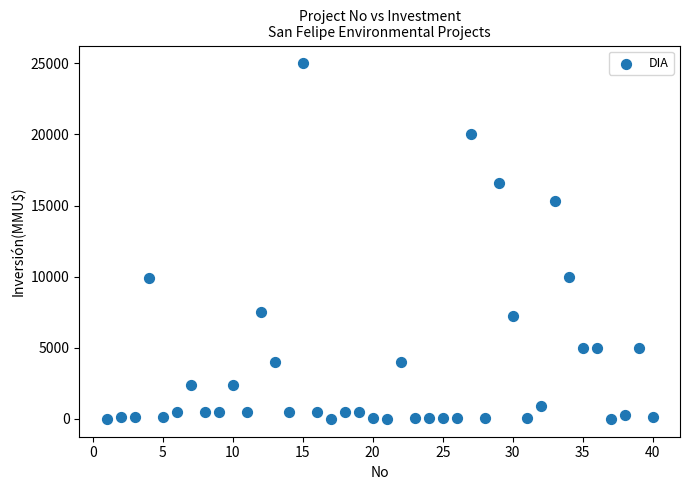

What is the range of Y values (max minus min)?

25000